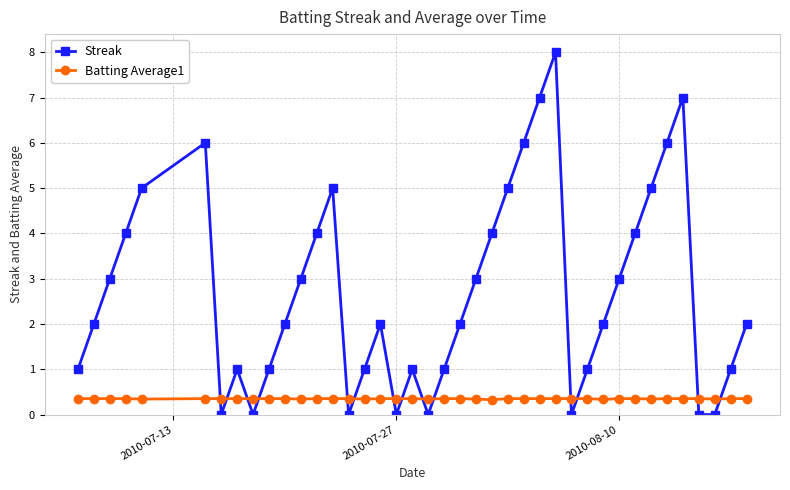

True or false: Streak and Batting Average1 cross at least once.

True